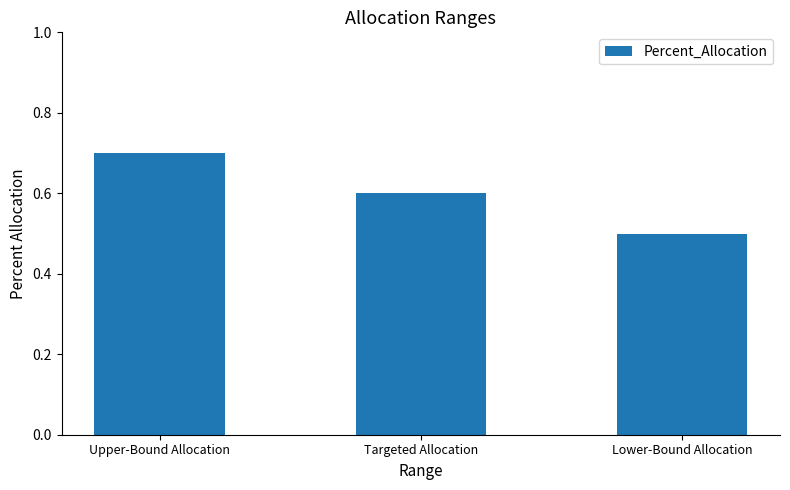

Does the chart contain any negative values?

No